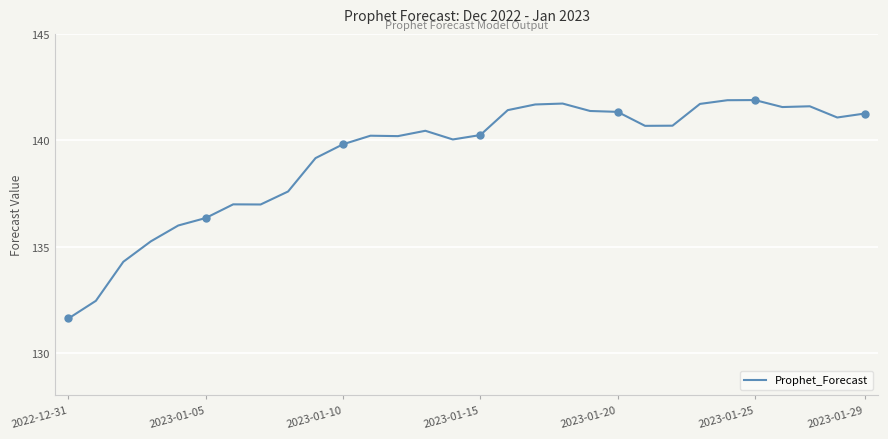

What is the difference between the maximum and minimum values?

10.3